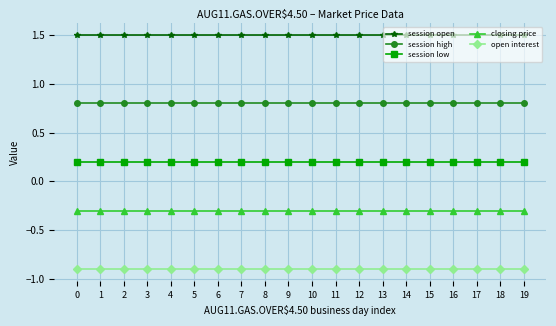

What are all the series names shown in the legend?

session open, session high, session low, closing price, open interest